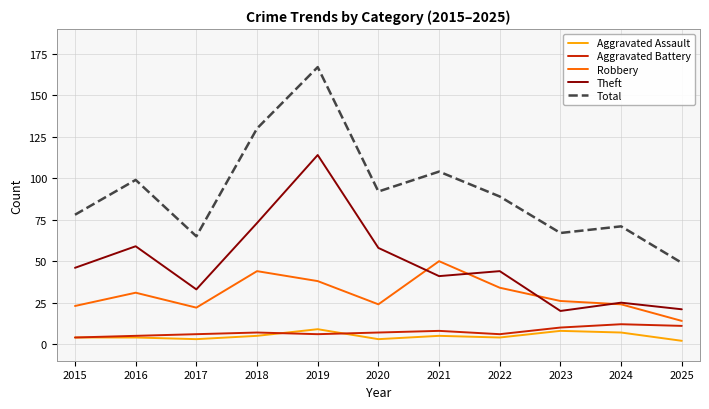

Is the value of Total at 2025 greater than the value of Robbery at 2015?

Yes